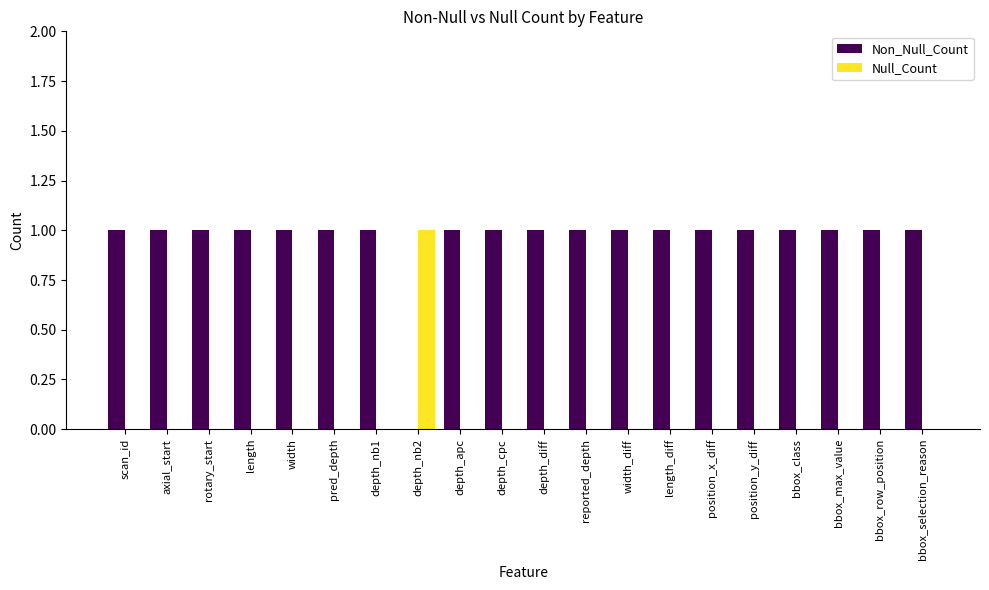

Is it true that Null_Count equals 0 at bbox_max_value?

True